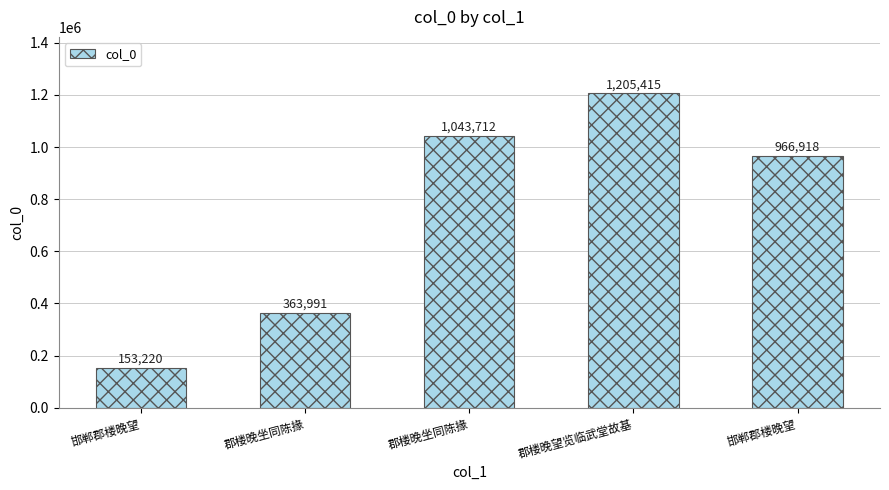

What is the sum of the values at 郡楼晚望览临武堂故基 and 邯郸郡楼晚望?

1358635